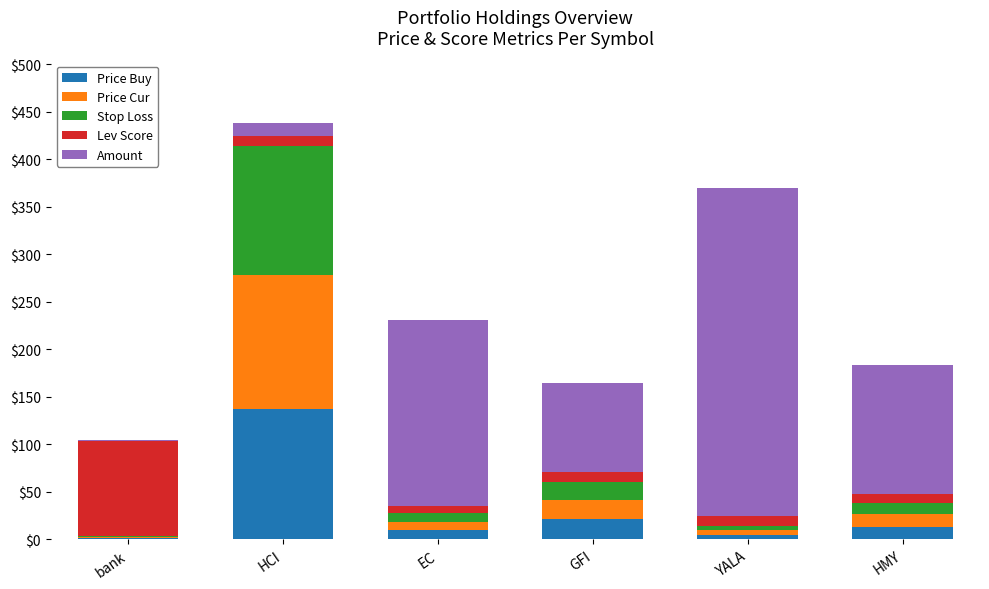

What is the highest value of the Price Buy series?

137.0